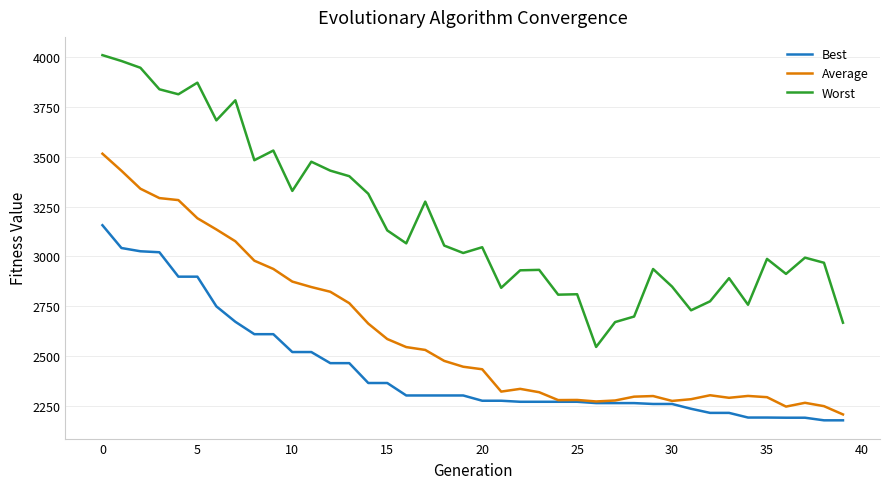

List the series in order of their peak value, lowest first.

Best, Average, Worst